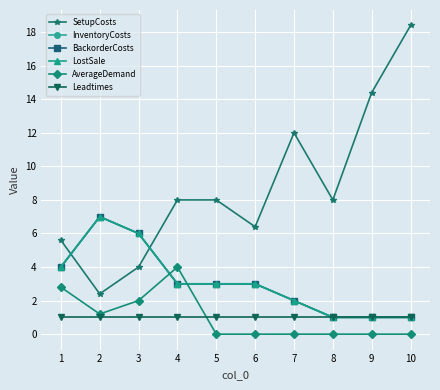

True or false: SetupCosts has a value of 20.1 at 8.

False